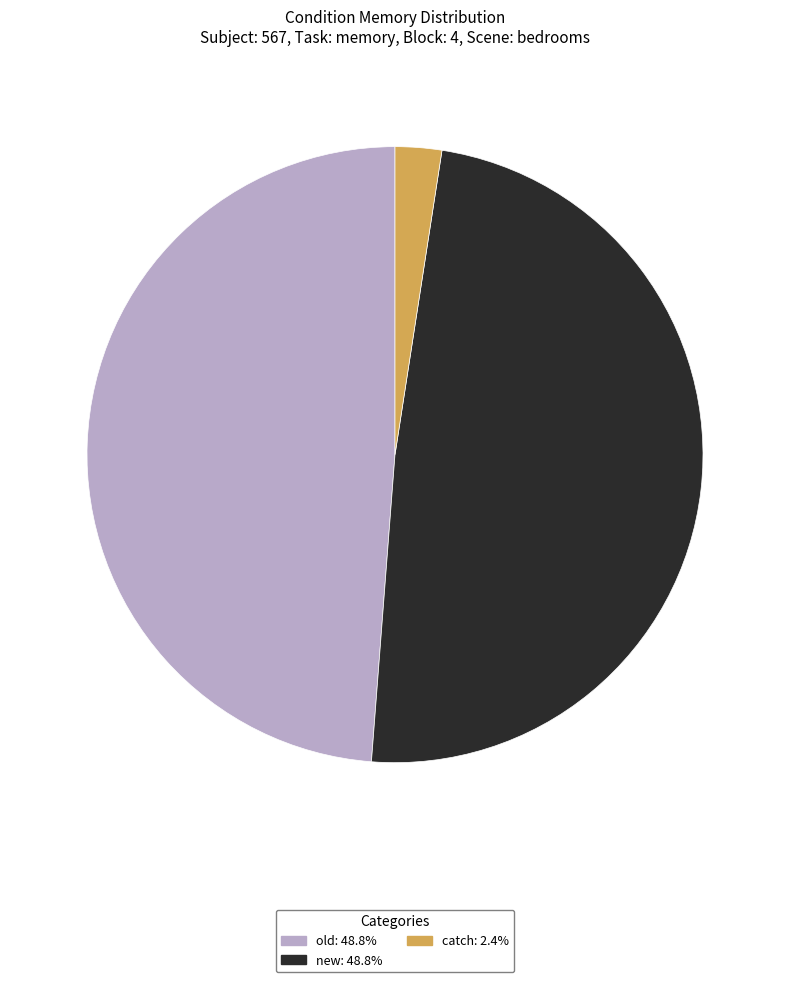

Is the sum of catch and new greater than half?

Yes